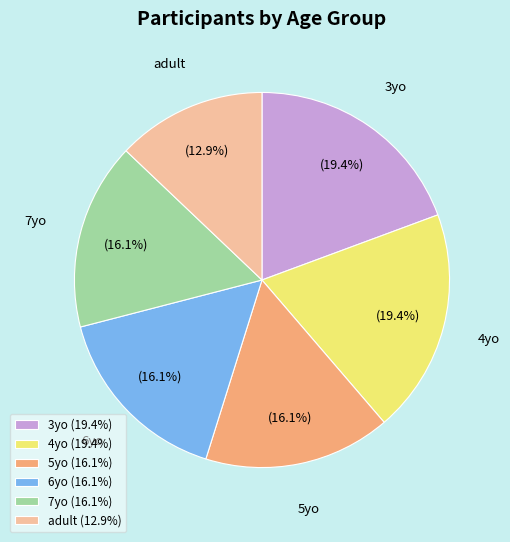

Which category has the smallest portion of the pie?

adult